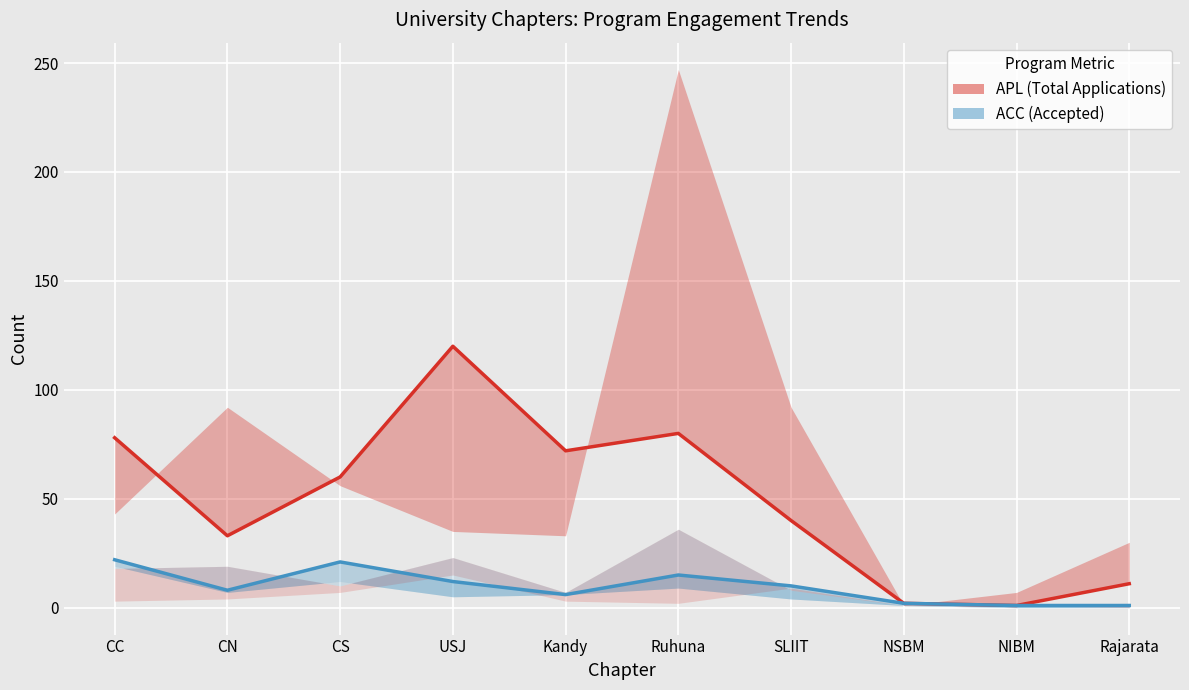

What is the difference between the second highest and second lowest values in the ACC line series?

20